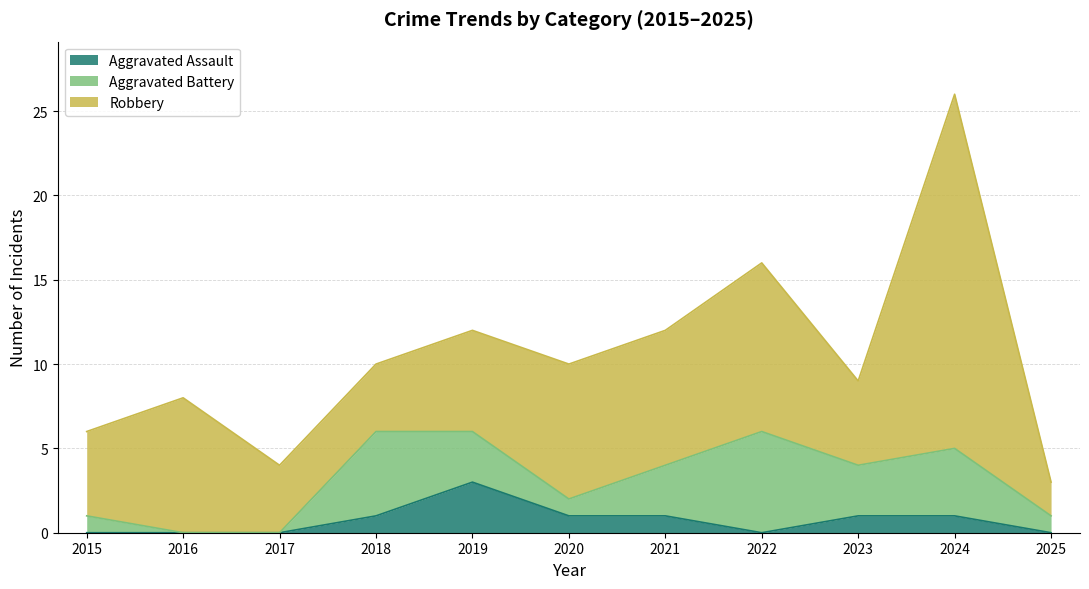

What is the difference between the highest and lowest values at 2024?

20